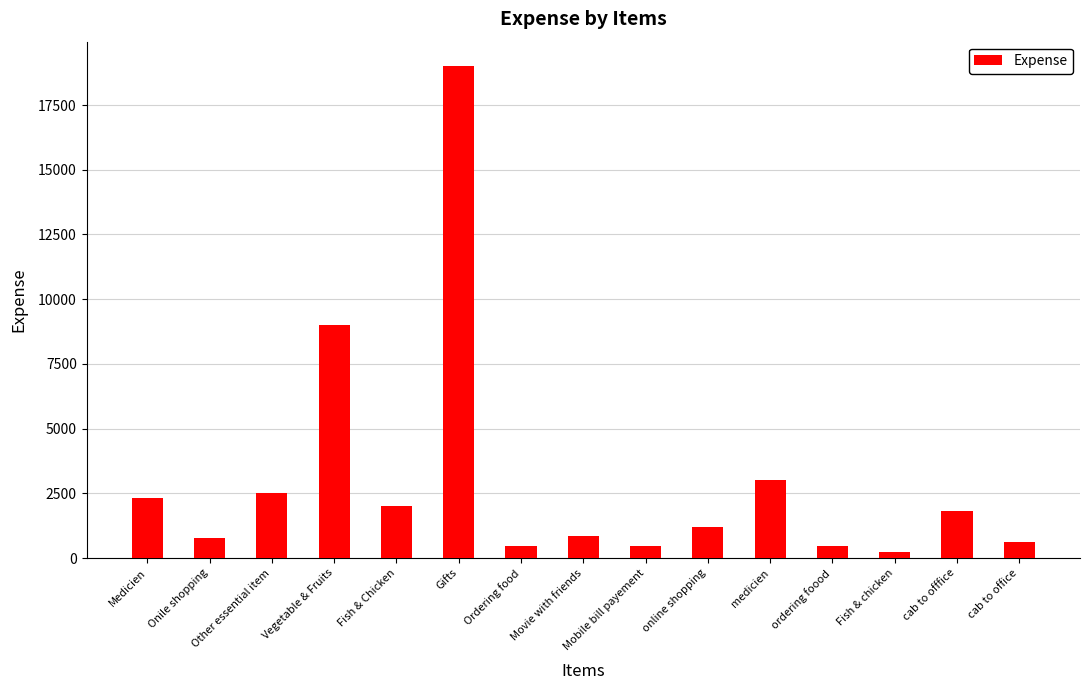

Reading left to right, extract all data points from this chart.

Medicien=2300.0	Onile shopping=767.0	Other essential item=2500.0	Vegetable & Fruits=9000.0	Fish & Chicken=2000.0	Gifts=19000.0	Ordering food=450.0	Movie with friends=870.0	Mobile bill payement=450.0	online shopping=1200.0	medicien=3000.9	ordering foood=450.0	Fish & chicken=230.0	cab to offfice=1800.0	cab to office=600.0